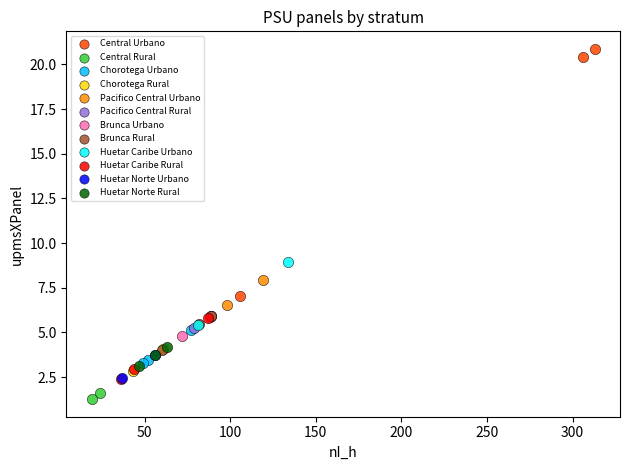

What are all the series names shown in the legend?

Central Urbano, Central Rural, Chorotega Urbano, Chorotega Rural, Pacifico Central Urbano, Pacifico Central Rural, Brunca Urbano, Brunca Rural, Huetar Caribe Urbano, Huetar Caribe Rural, Huetar Norte Urbano, Huetar Norte Rural